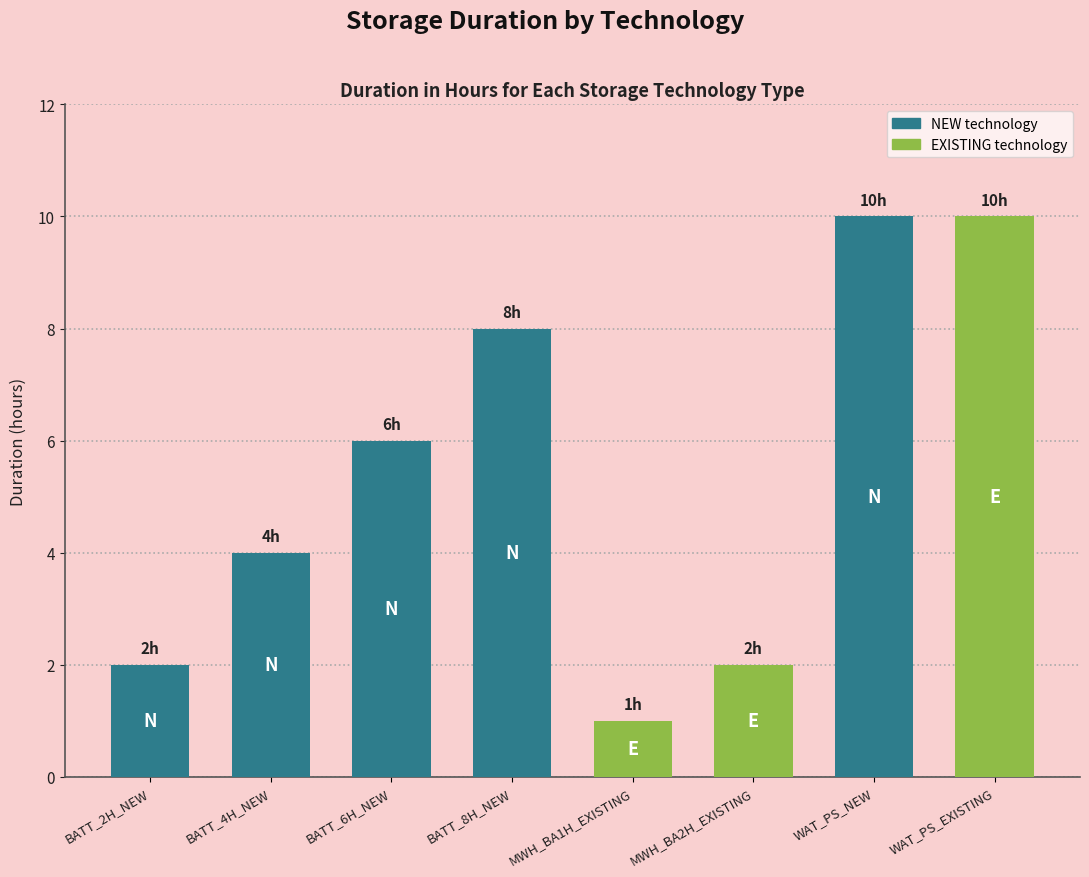

What is the average value?

5